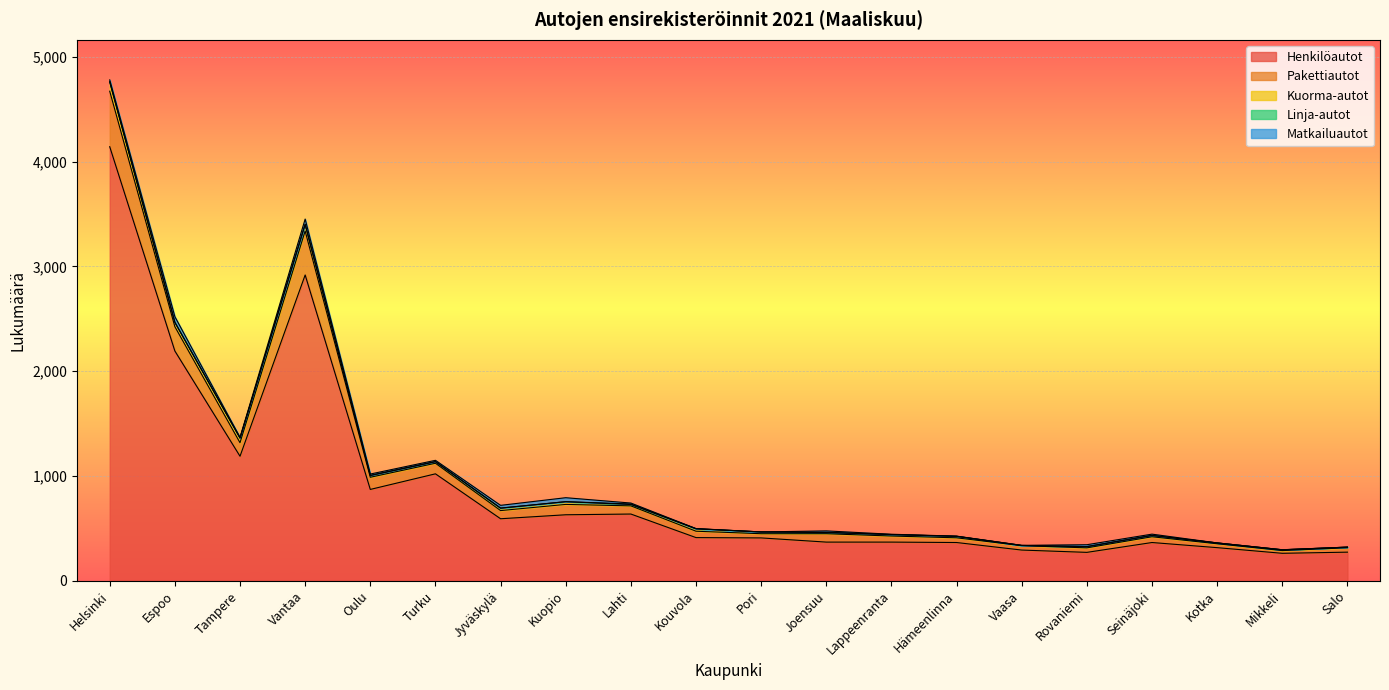

What is the minimum value for Pakettiautot?

26